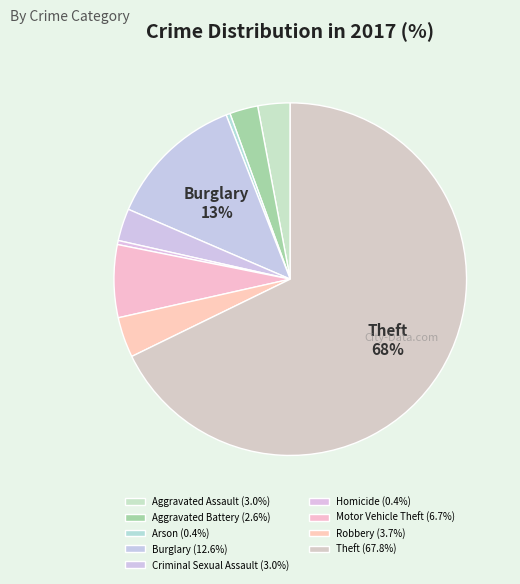

How many slices are in this pie chart?

9